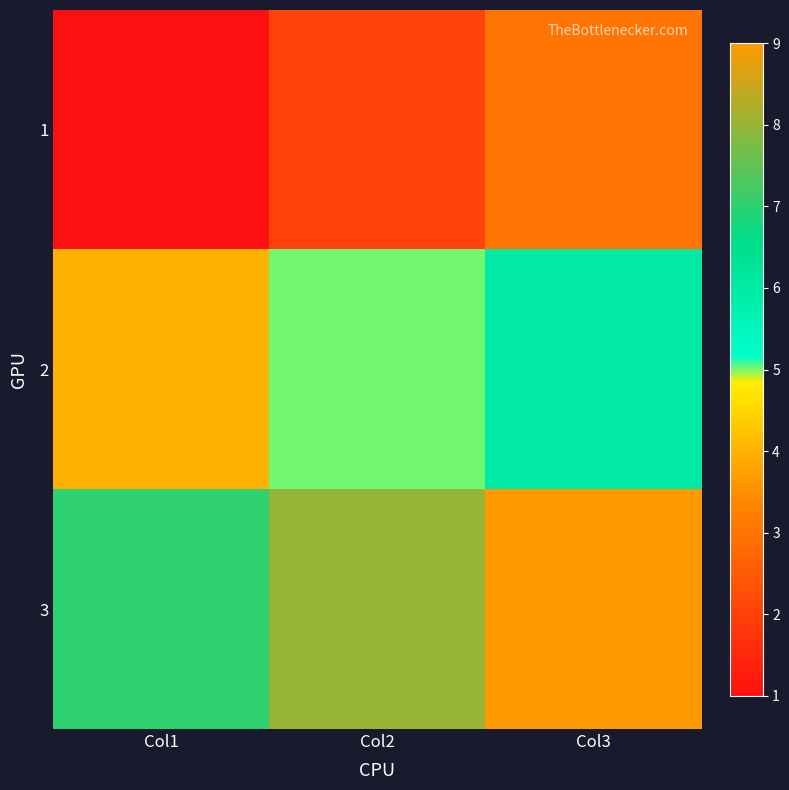

List the series in order of their overall mean, highest first.

3, 2, 1